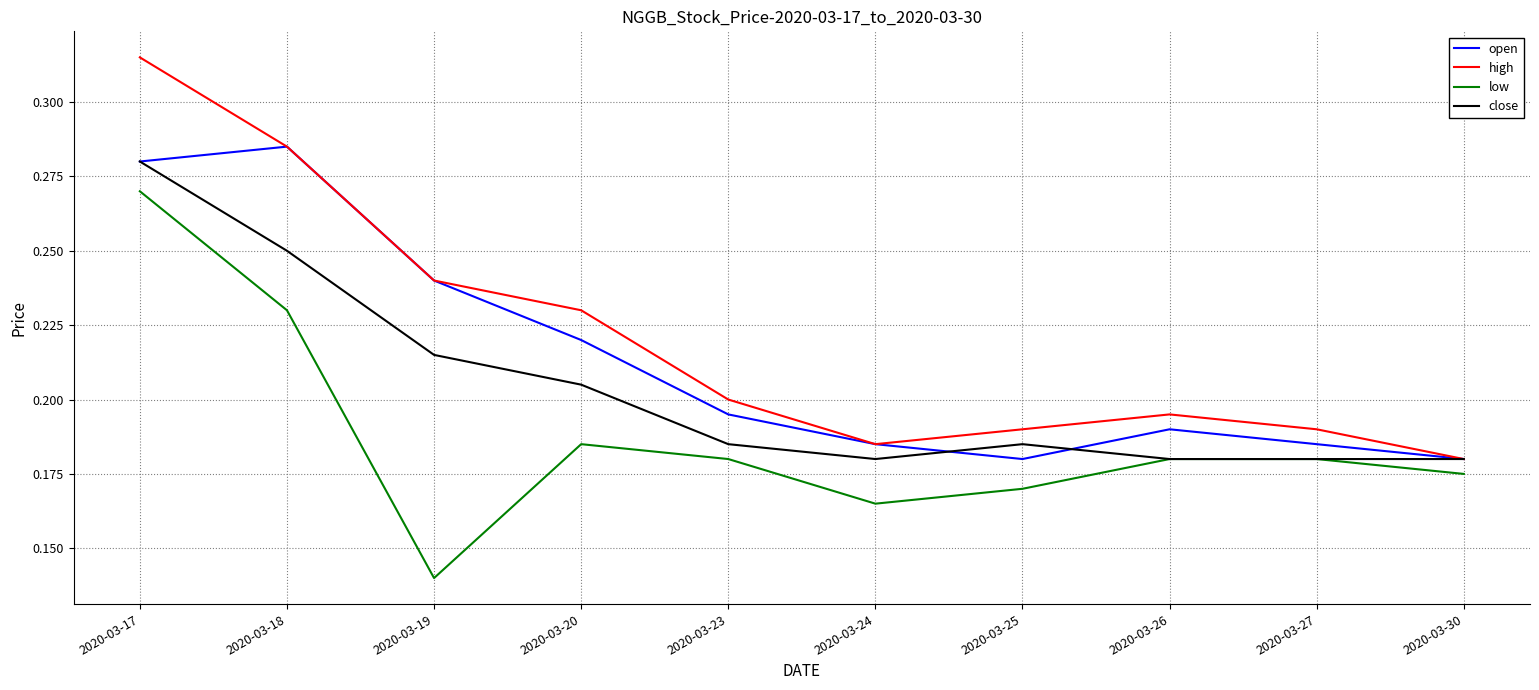

At which category does the chart reach its minimum across all series?

2020-03-19